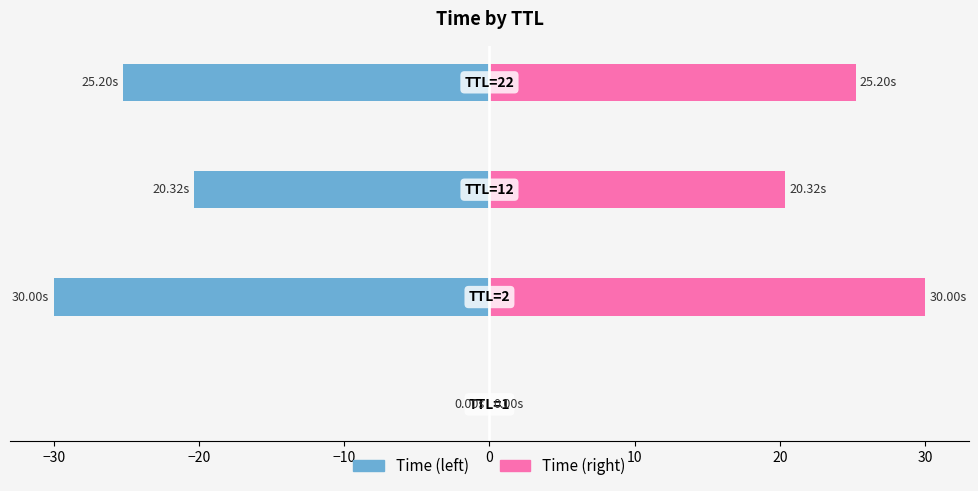

Reading right to left, transcribe all the data shown in this chart.

Time (left): -25.2	-20.3	-30.0	-0.0
Time (right): 25.2	20.3	30.0	0.0